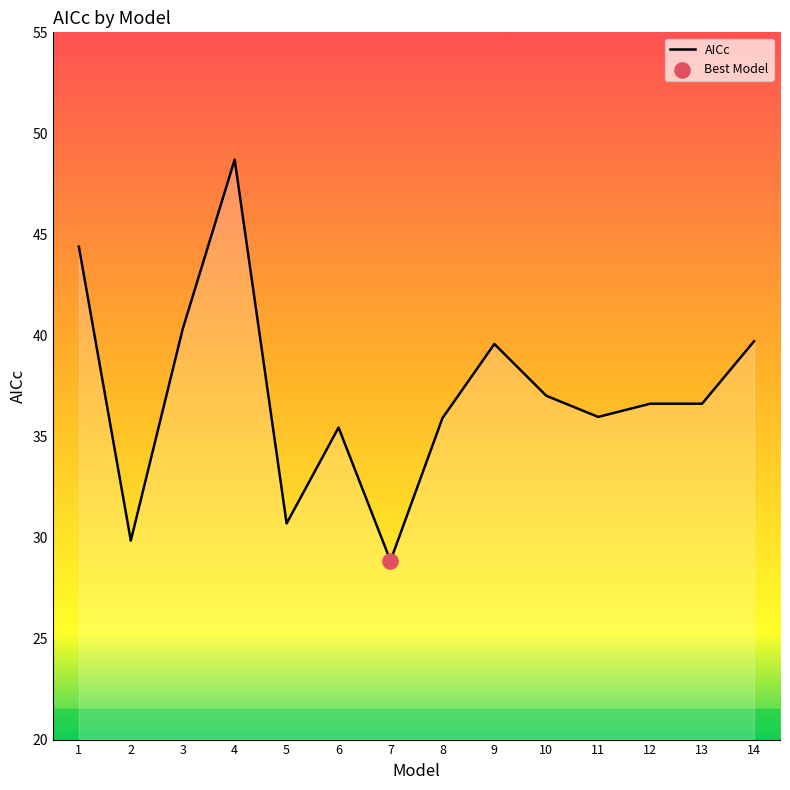

What is the change in value from 12 to 14?

+3.1